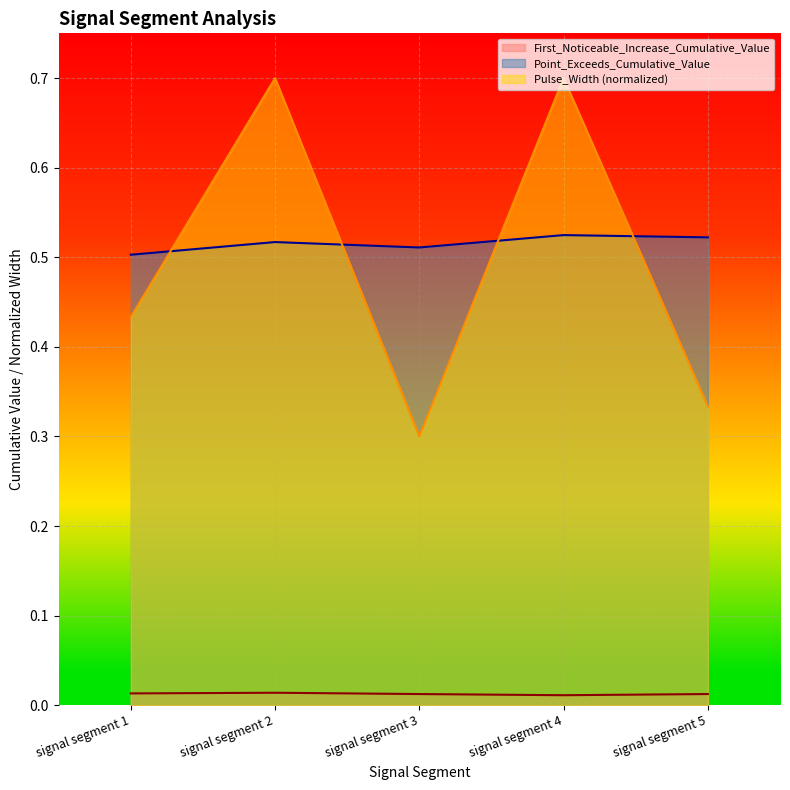

At which label is Pulse_Width (normalized) closest to 0?

signal segment 3